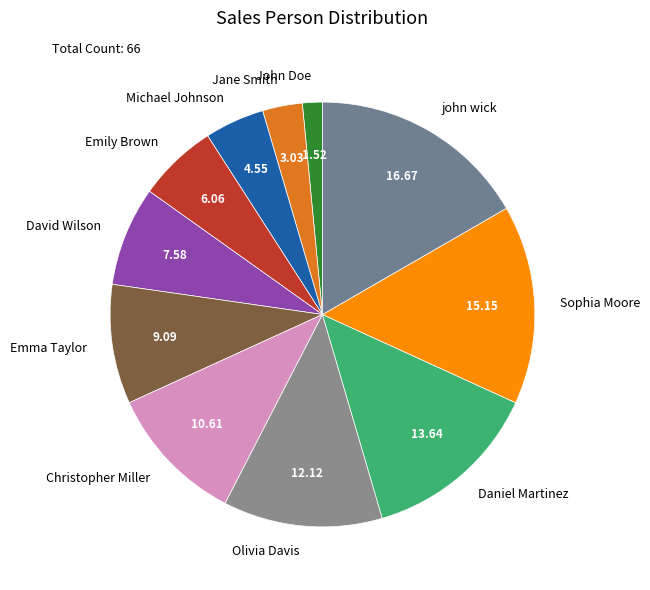

Rank the categories by value from highest to lowest.

john wick, Sophia Moore, Daniel Martinez, Olivia Davis, Christopher Miller, Emma Taylor, David Wilson, Emily Brown, Michael Johnson, Jane Smith, John Doe